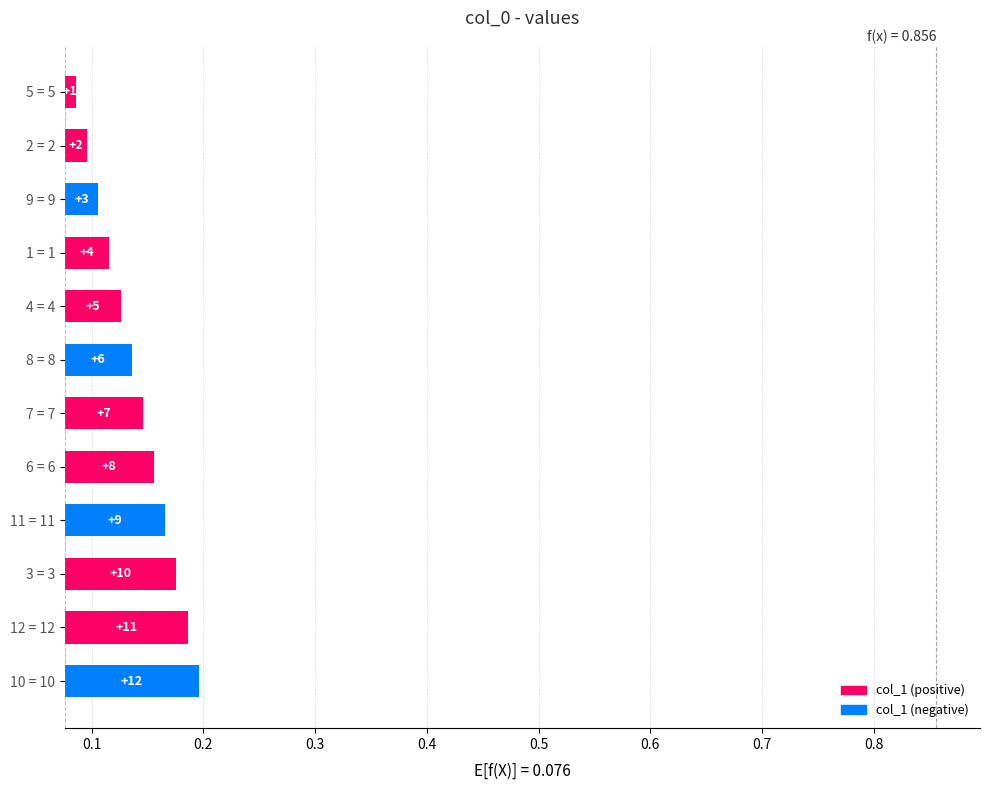

True or false: the data shows 0.1 at 4 = 4.

False